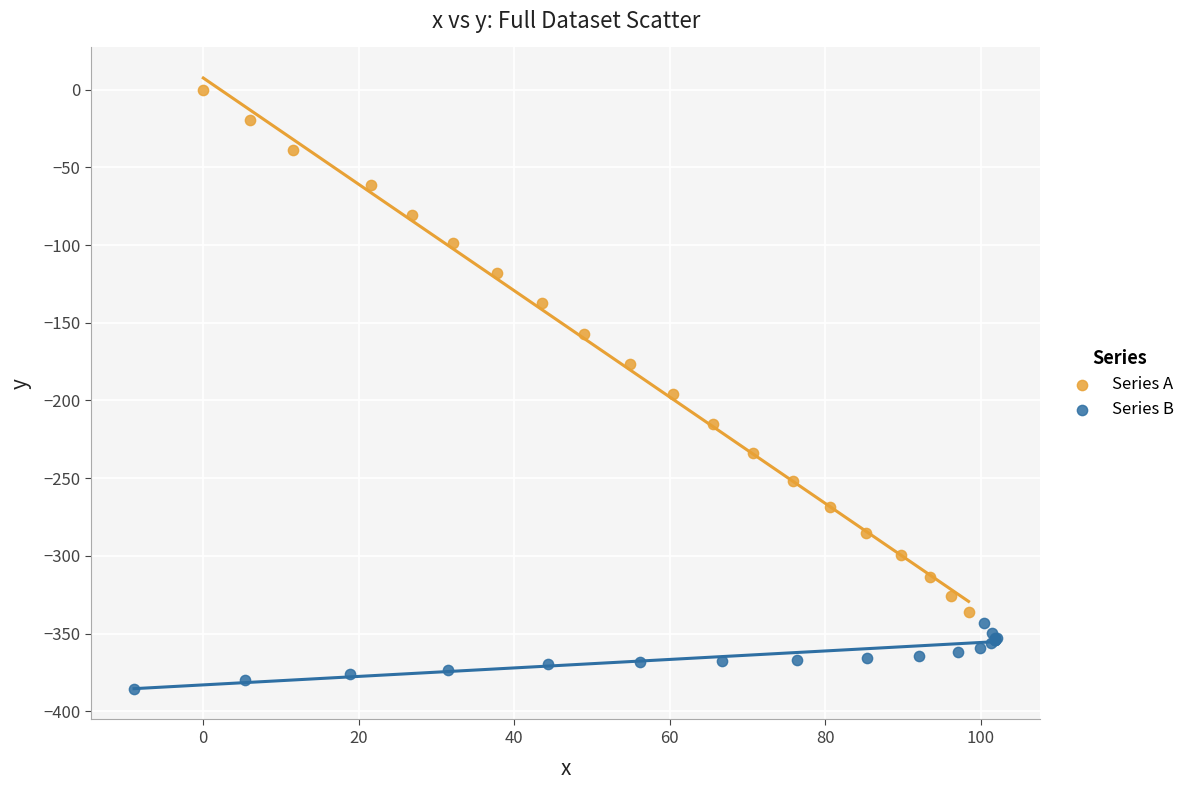

What are all the series names shown in the legend?

Series A, Series B